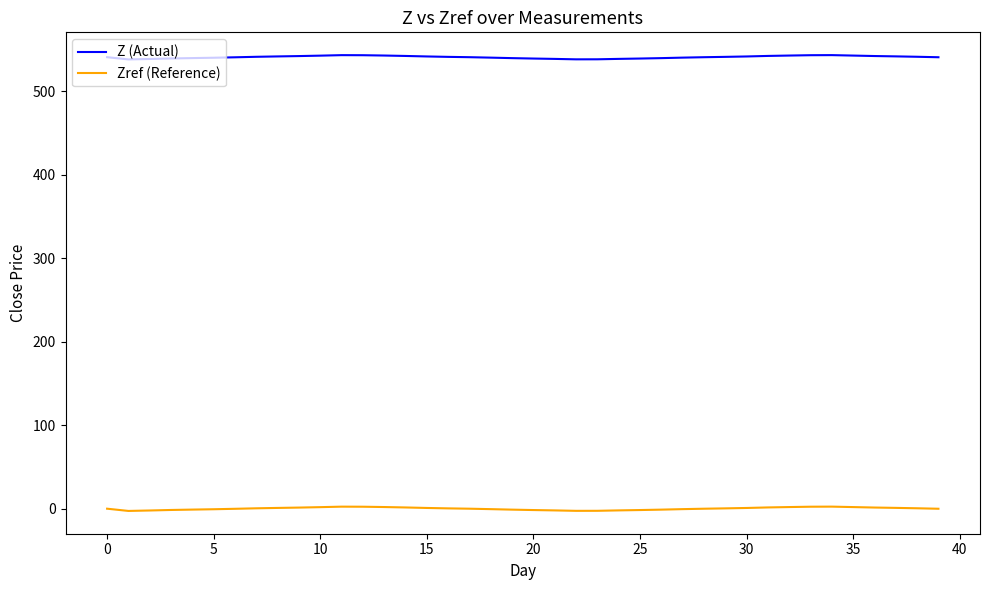

True or false: Zref (Reference) and Z (Actual) intersect in this chart.

False